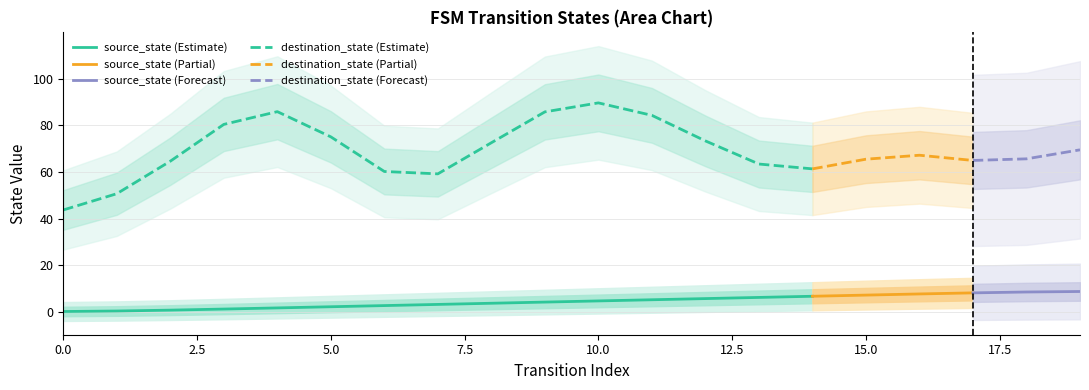

Is this an area chart (filled region under the line)?

No